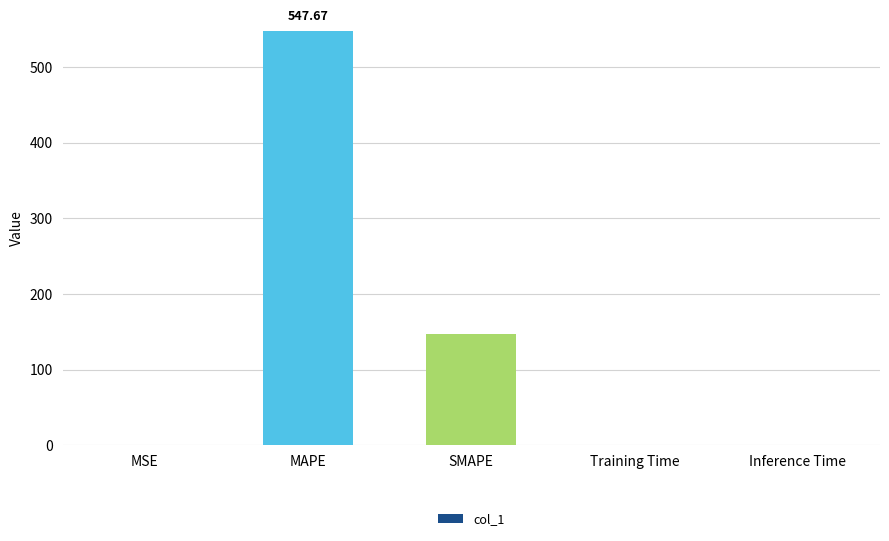

What is the sum of all values?

694.3